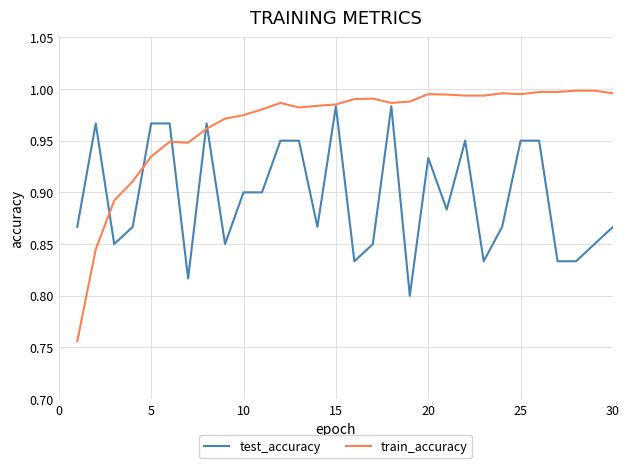

List the series in order of their overall mean, lowest first.

test_accuracy, train_accuracy